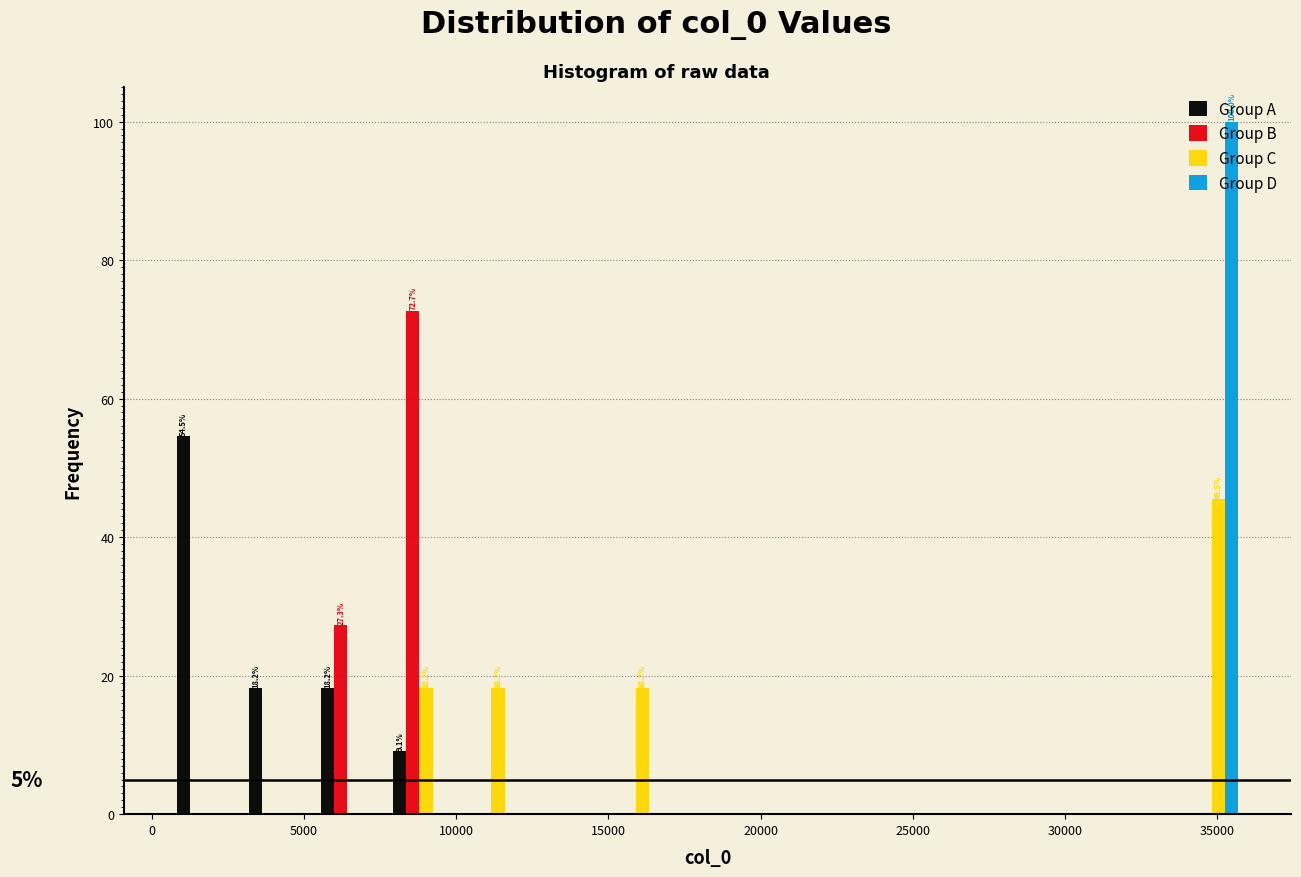

In the Group D series, which range on the x-axis has the tallest bar?

33500 to 36000